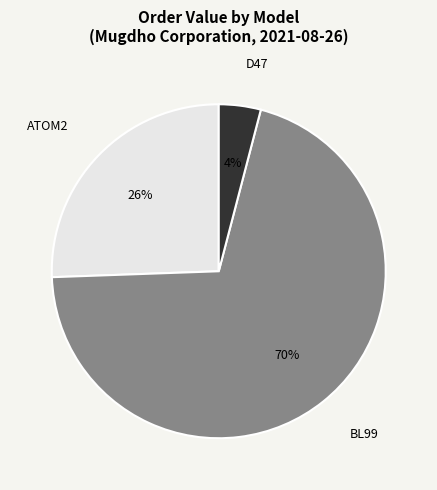

Do ATOM2 and D47 together represent more than half of the pie?

No